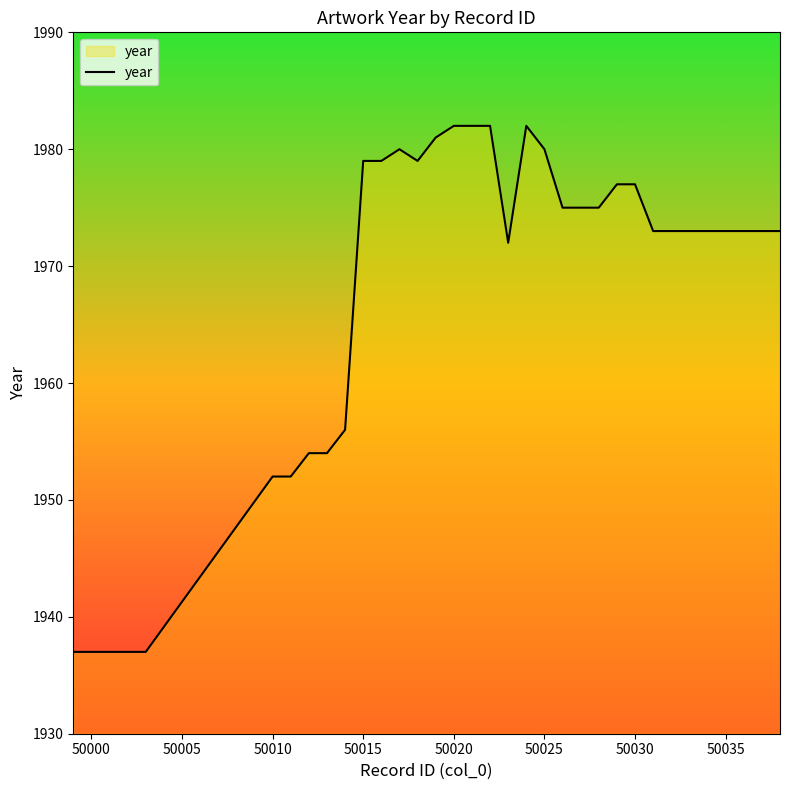

What is the greatest value displayed?

1982